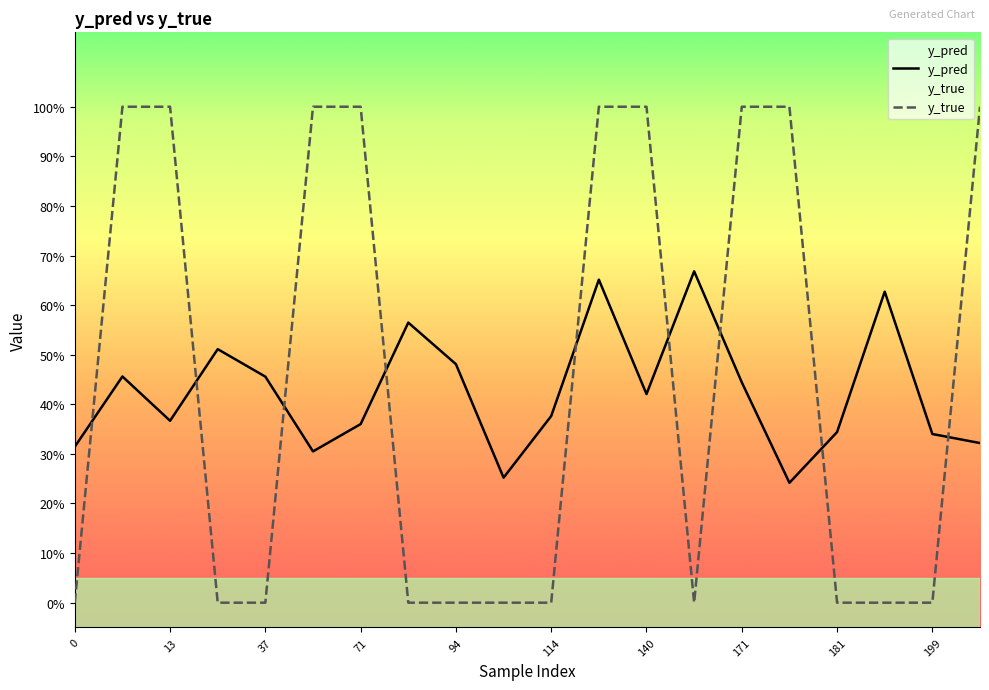

After their last crossing, which series has the higher values: y_true or y_pred?

y_true